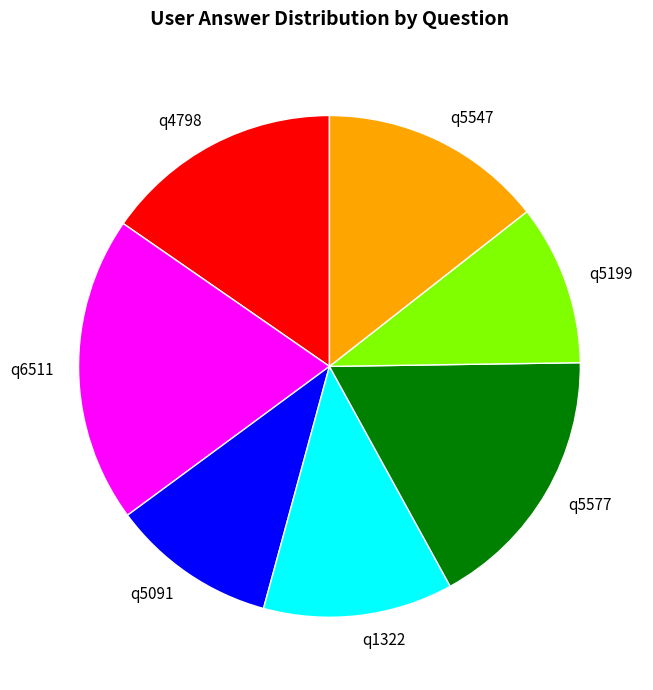

True or false: q6511 accounts for 11% of the total.

False